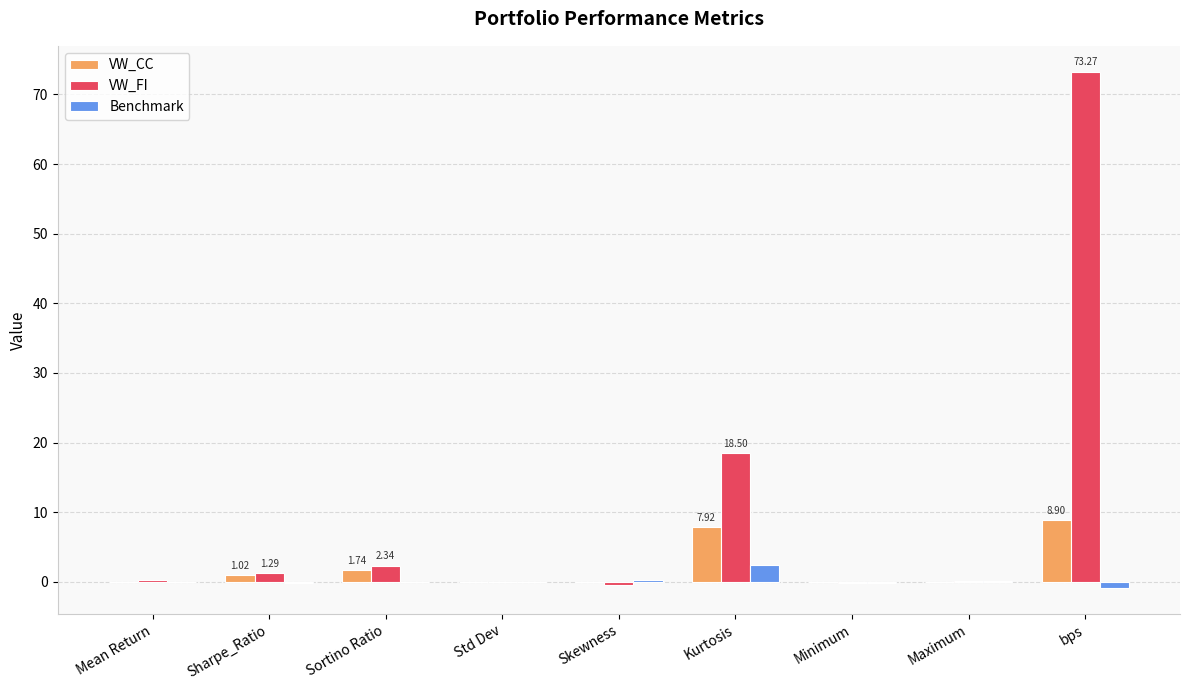

Is it true that Benchmark equals 2.5 at Kurtosis?

True